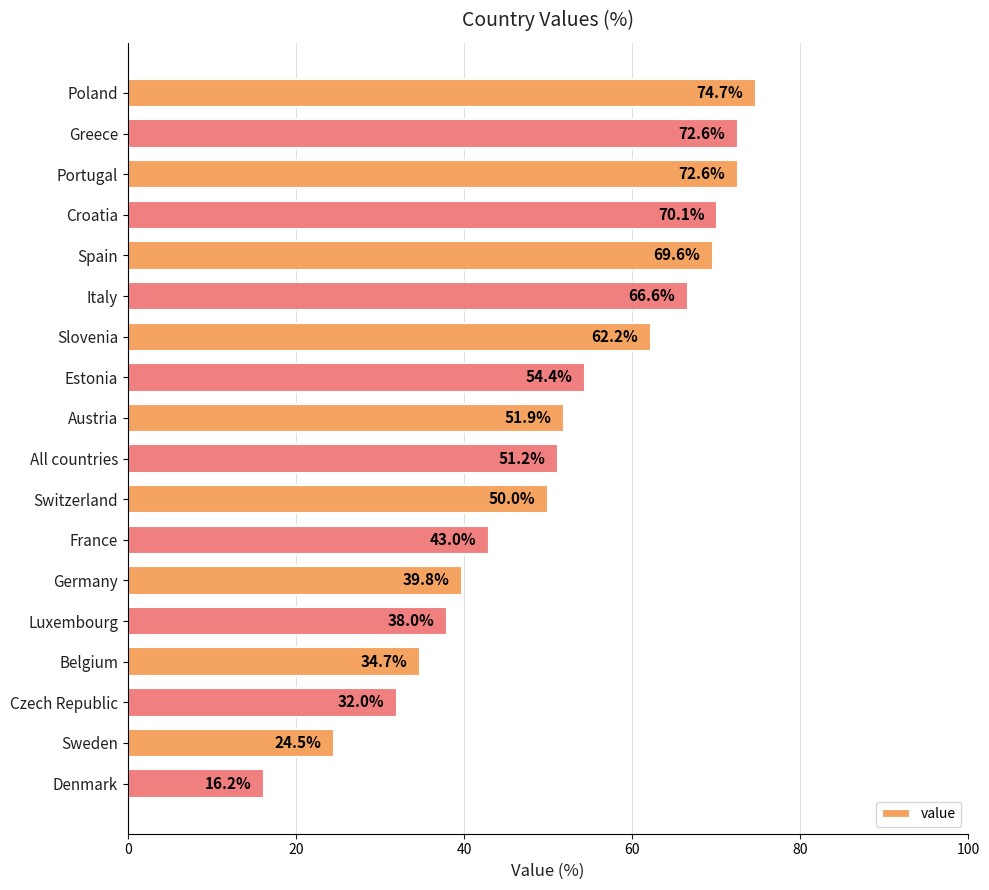

Reading top to bottom, what are all the values shown in this chart?

Poland=74.7	Greece=72.6	Portugal=72.6	Croatia=70.1	Spain=69.6	Italy=66.6	Slovenia=62.2	Estonia=54.4	Austria=51.9	All countries=51.2	Switzerland=50.0	France=43.0	Germany=39.8	Luxembourg=38.0	Belgium=34.7	Czech Republic=32.0	Sweden=24.5	Denmark=16.2